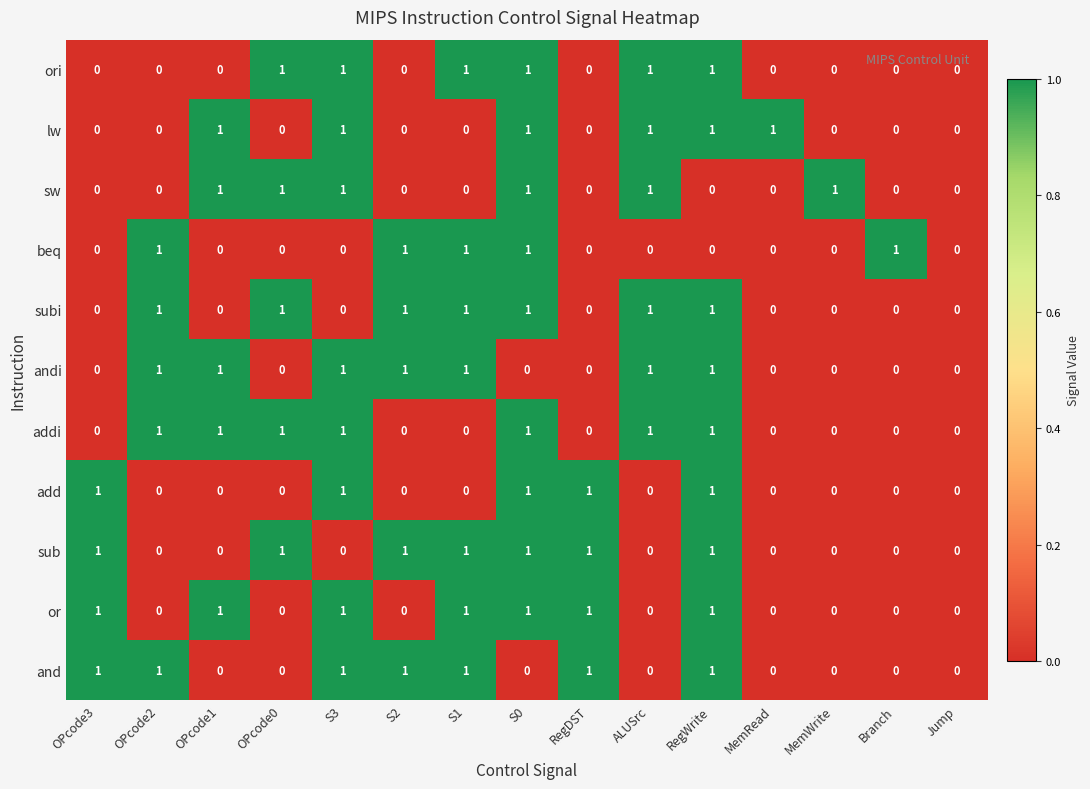

Is the value of addi at S3 greater than the value of beq at OPcode3?

Yes